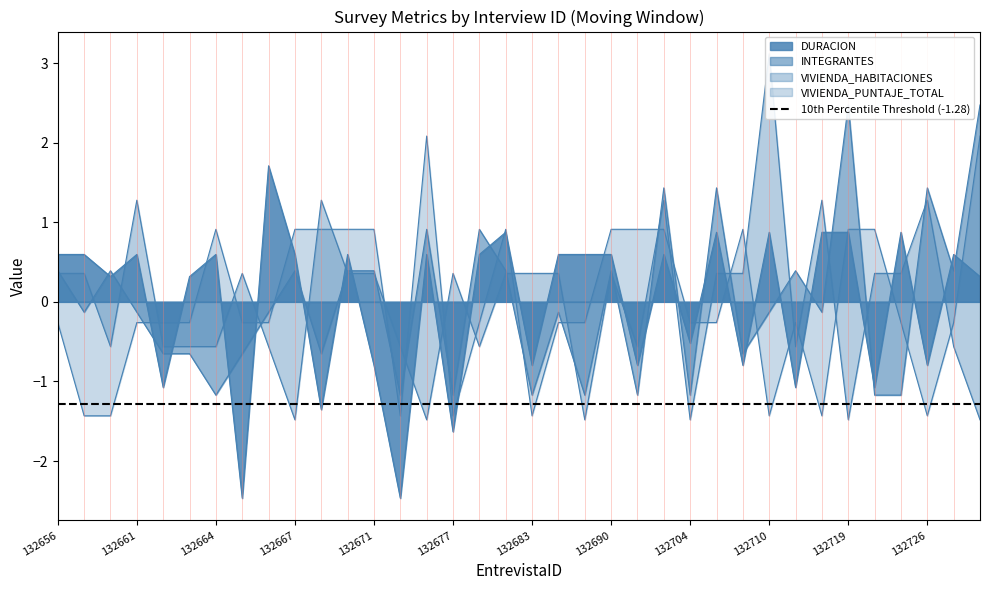

What are all the series names shown in the legend?

DURACION, INTEGRANTES, VIVIENDA_HABITACIONES, VIVIENDA_PUNTAJE_TOTAL